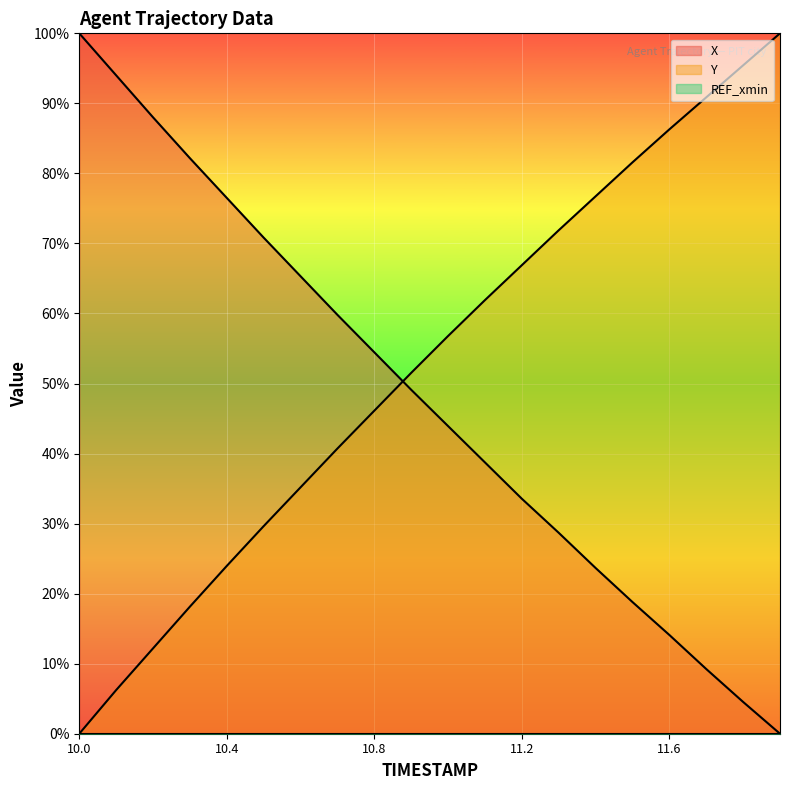

What is the maximum value for X?

1.0